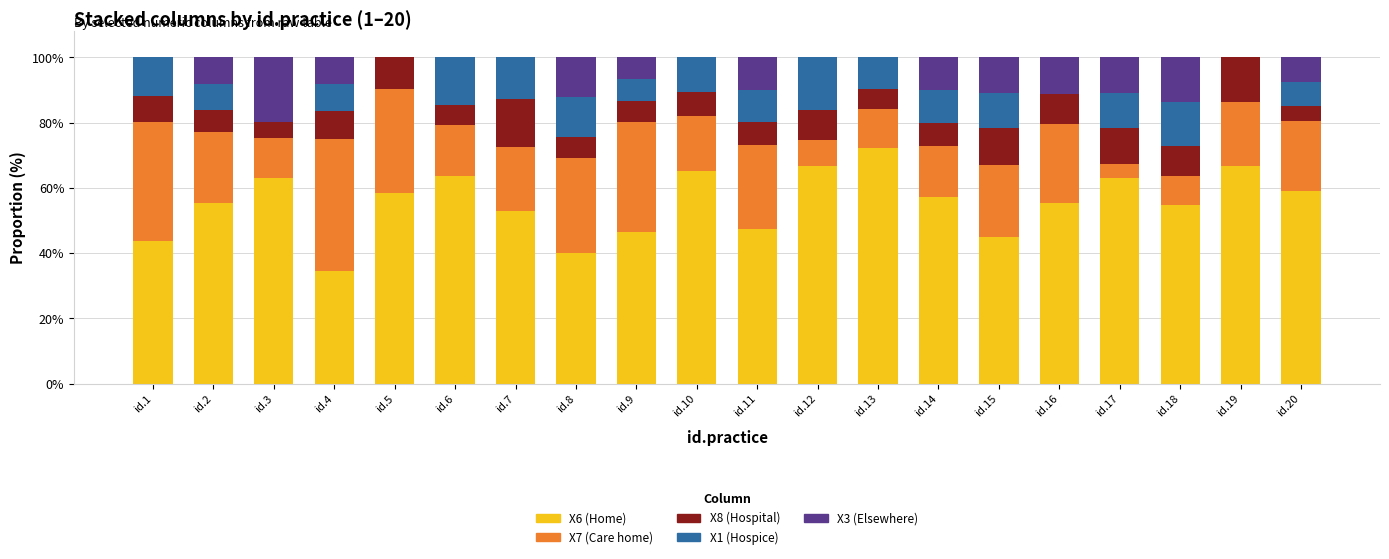

At which label does X6 (Home) reach its peak?

id.13